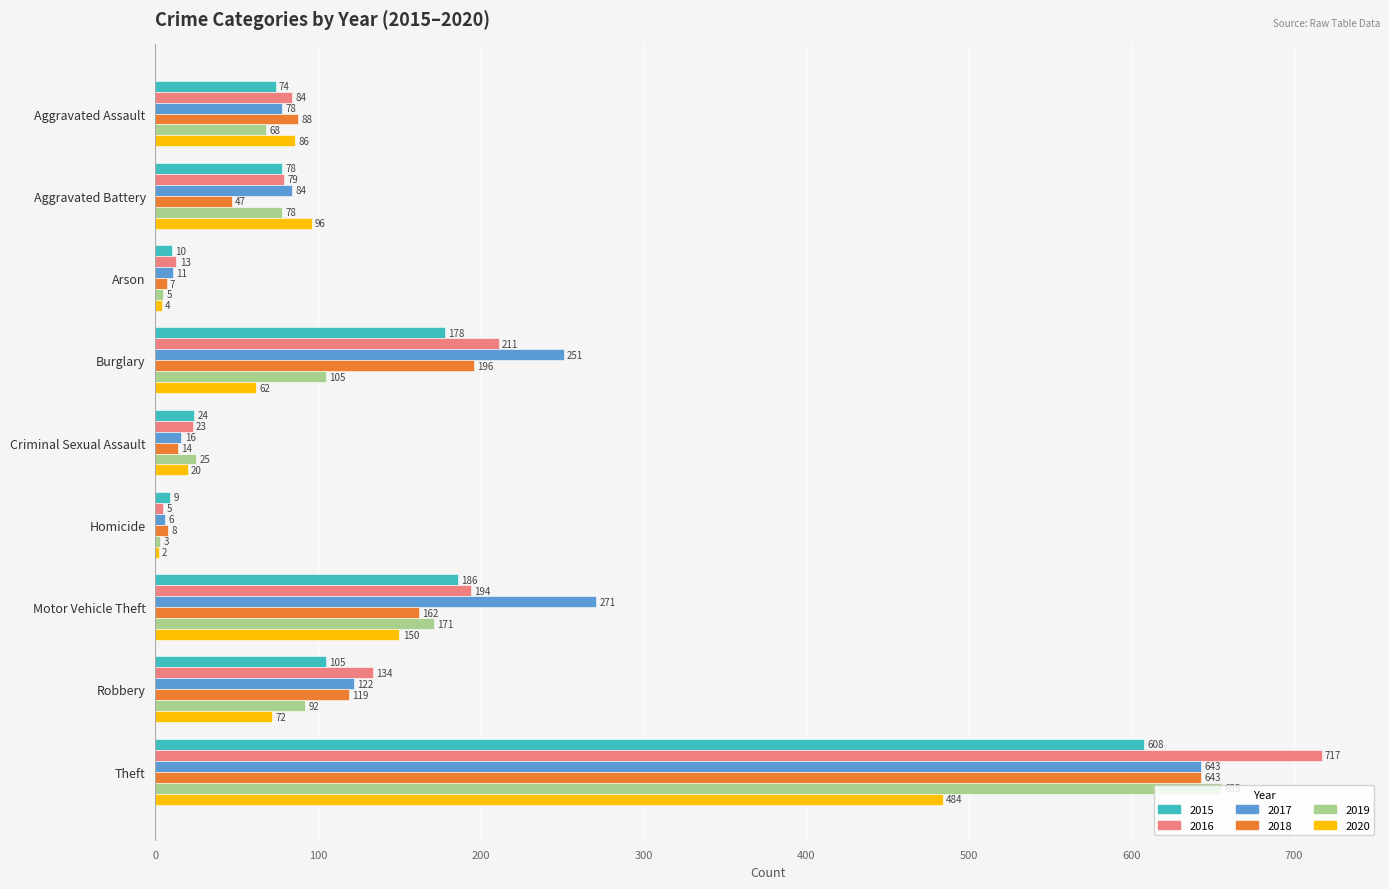

Which series has the widest spread of values?

2016